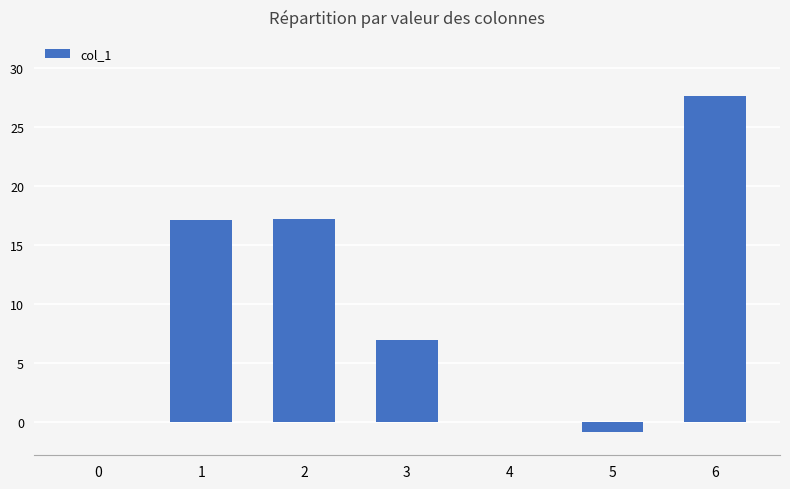

What is the difference between the values at 3 and 6?

20.6